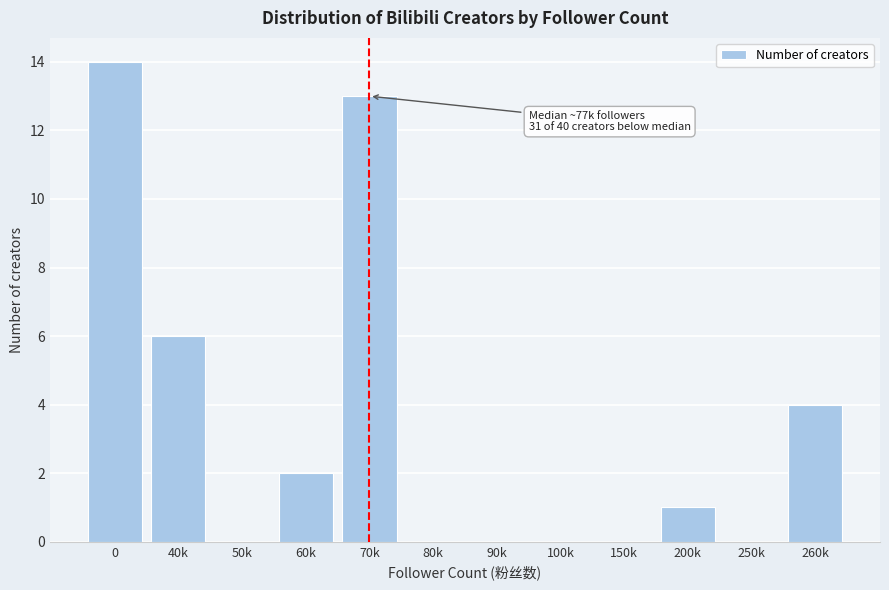

Reading left to right, what are all the values shown in this chart?

0=14	40k=6	50k=0	60k=2	70k=13	80k=0	90k=0	100k=0	150k=0	200k=1	250k=0	260k=4